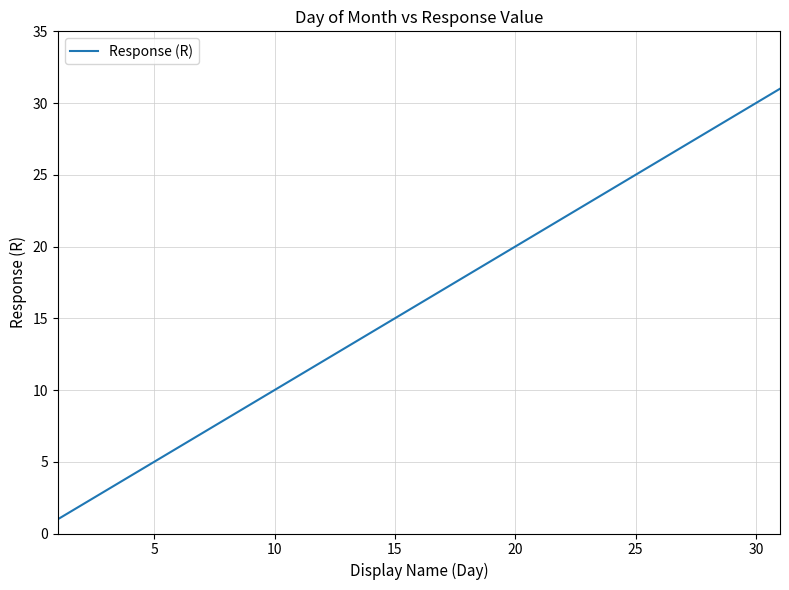

What is the maximum value shown in the chart?

31